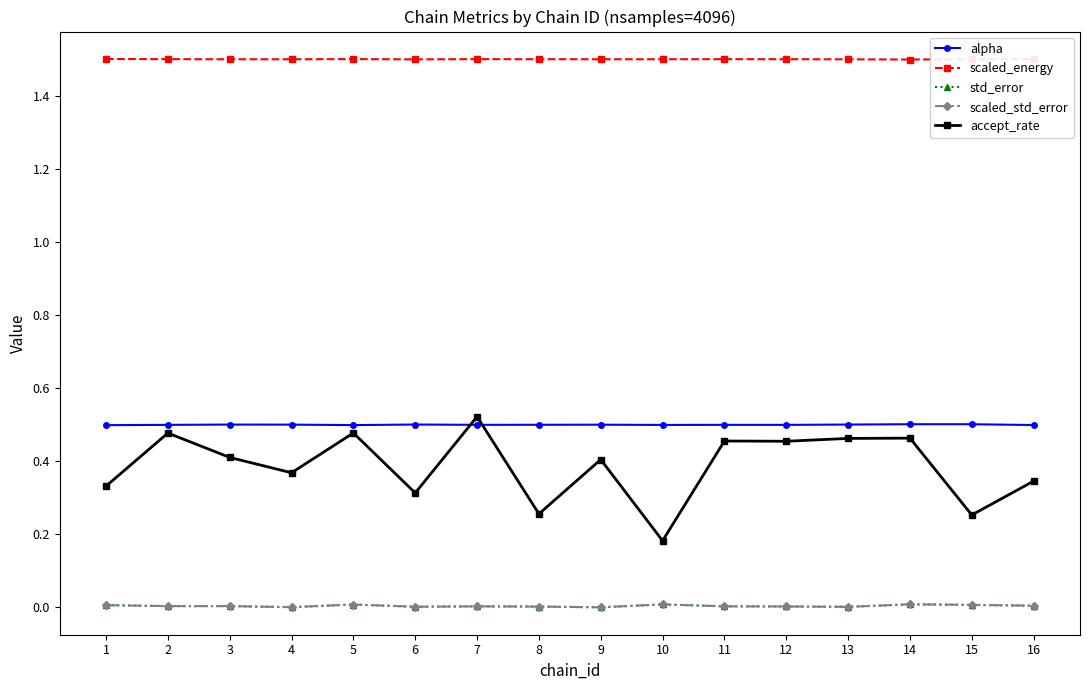

What is the greatest value displayed?

1.5